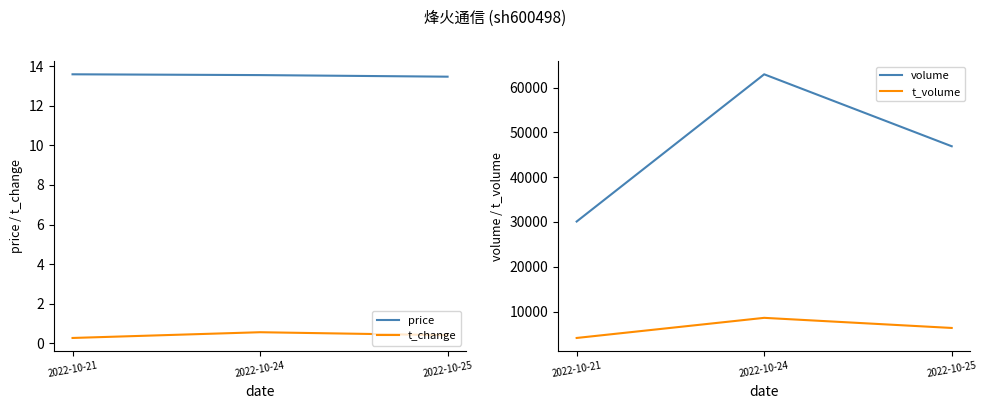

Between 2022-10-24 and 2022-10-25, which series saw the biggest shift?

volume